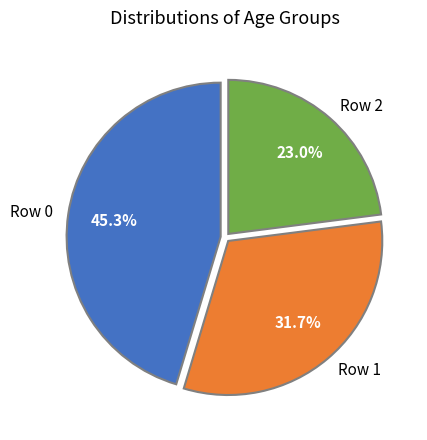

What is the largest slice in the pie chart?

Row 0